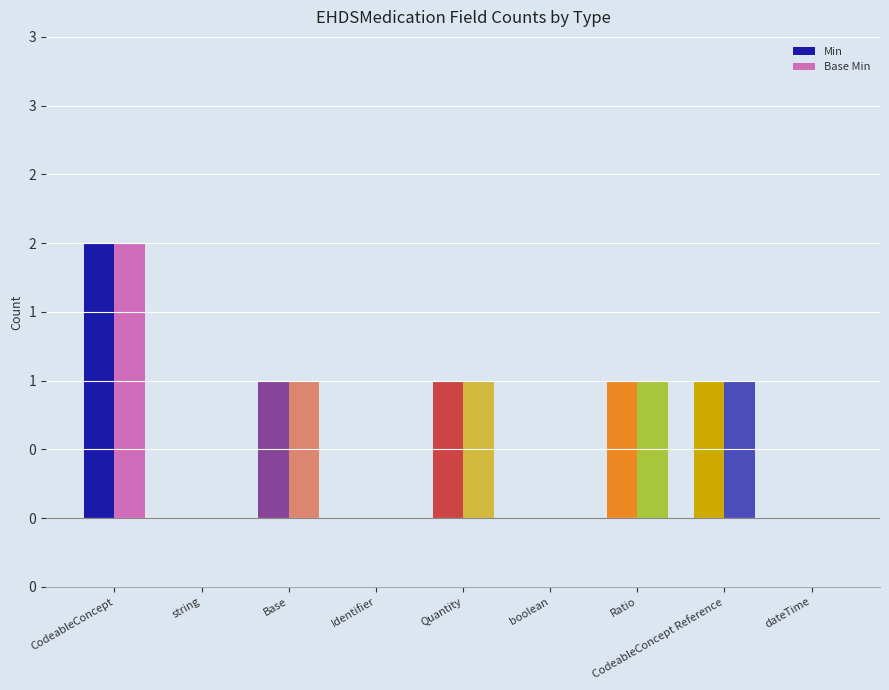

At which category is the sum across all series the highest?

CodeableConcept